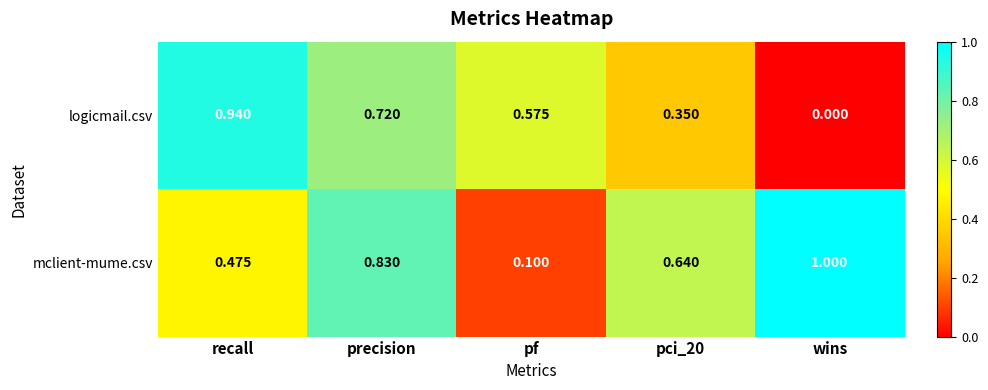

Which series has the widest spread of values?

logicmail.csv